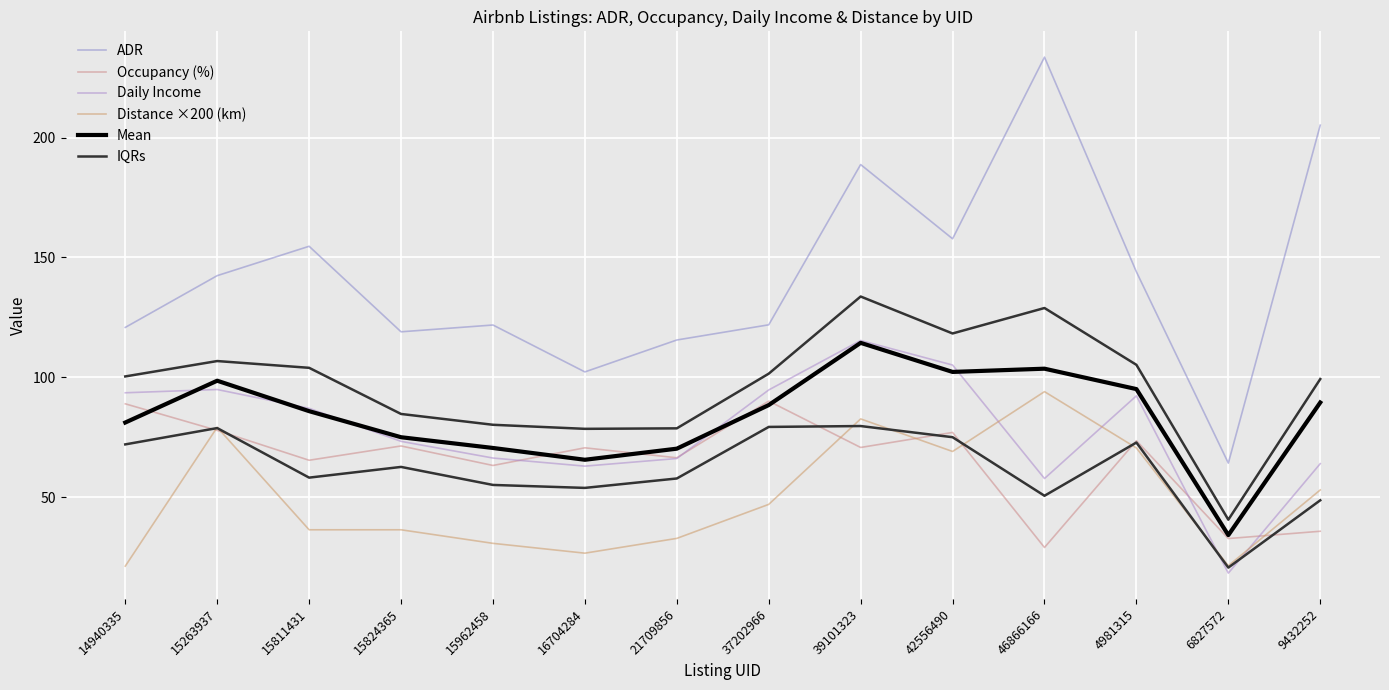

Where do Occupancy (%) and IQRs first cross each other?

14940335 and 15263937